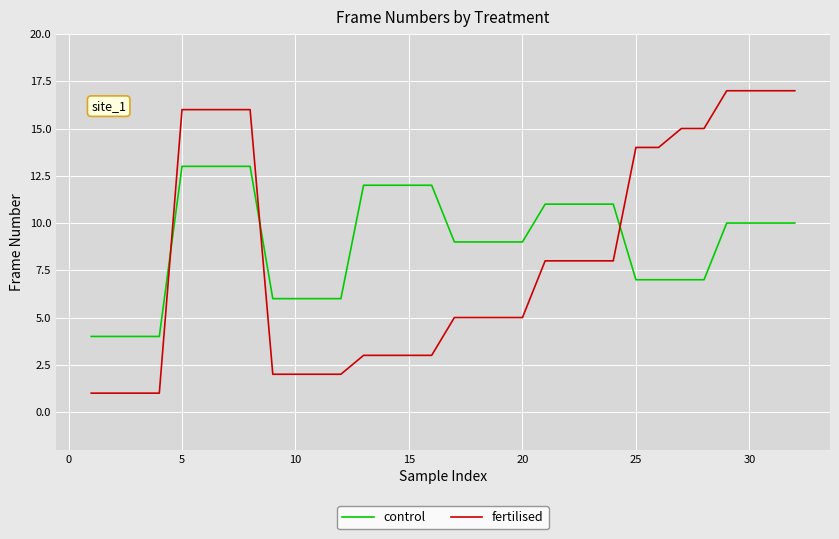

Does the chart have visible grid lines?

Yes